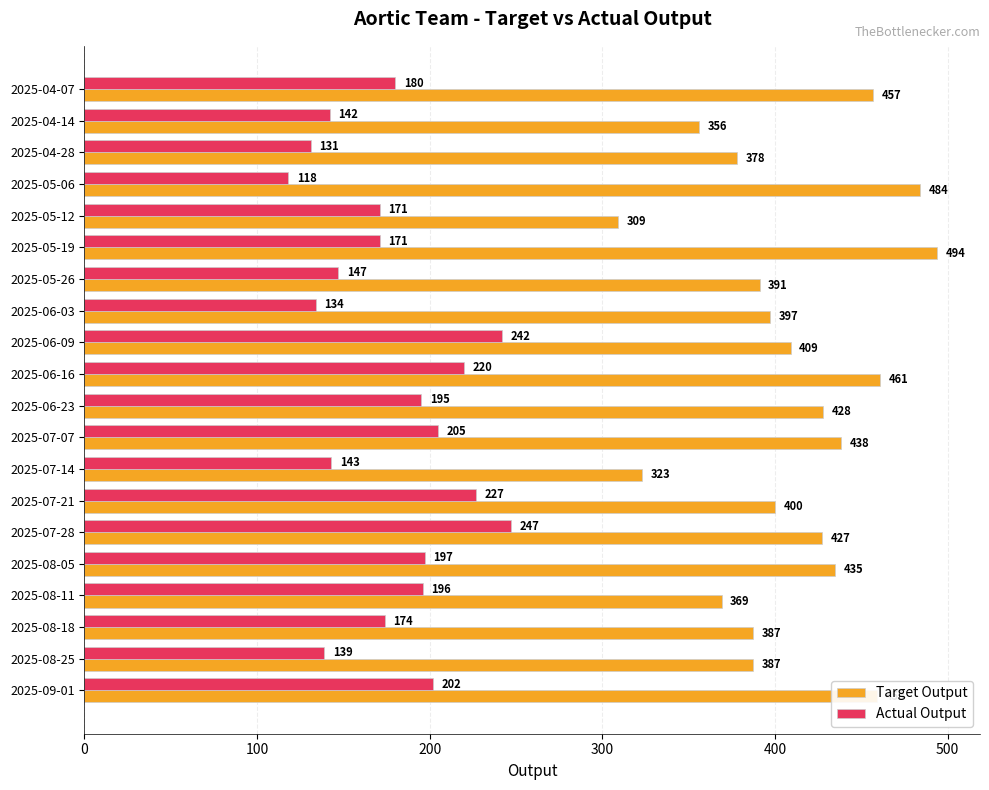

Which series has the largest range (max minus min)?

Target Output